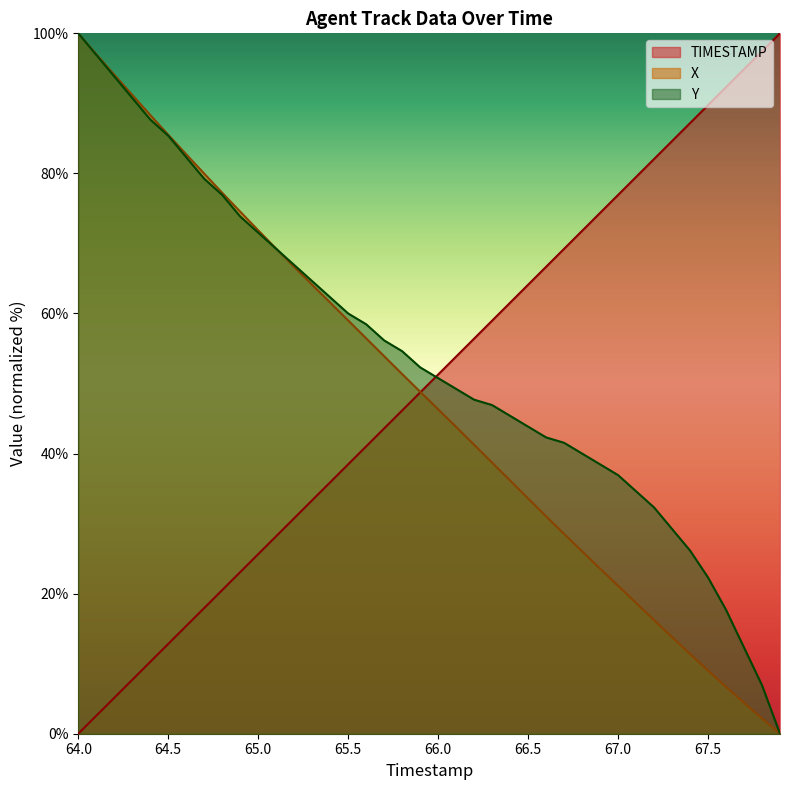

What is the difference between the Y values at 65.8 and 64.7?

24.6